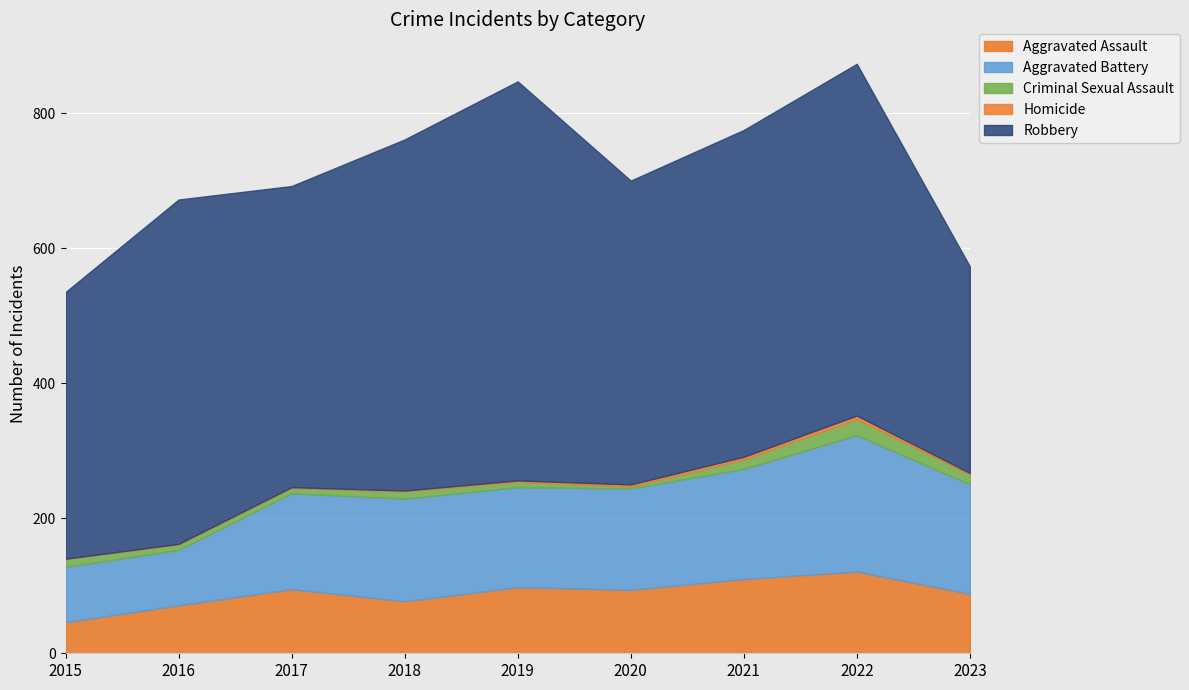

At 2015, list the series in order from smallest to largest.

Homicide, Criminal Sexual Assault, Aggravated Assault, Aggravated Battery, Robbery